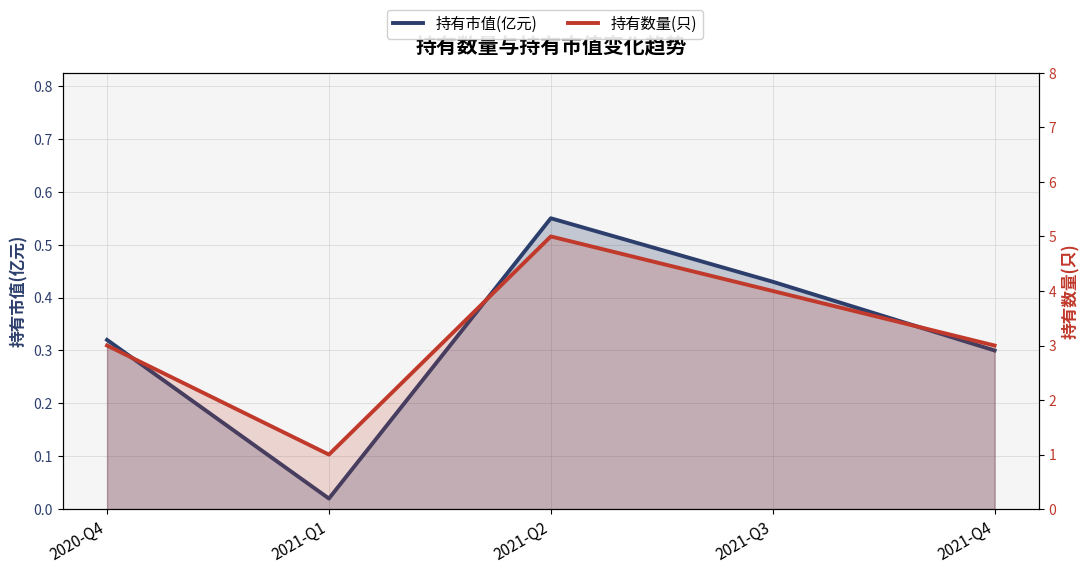

True or false: 持有数量(只) has a value of 3.0 at 2021-Q4.

True